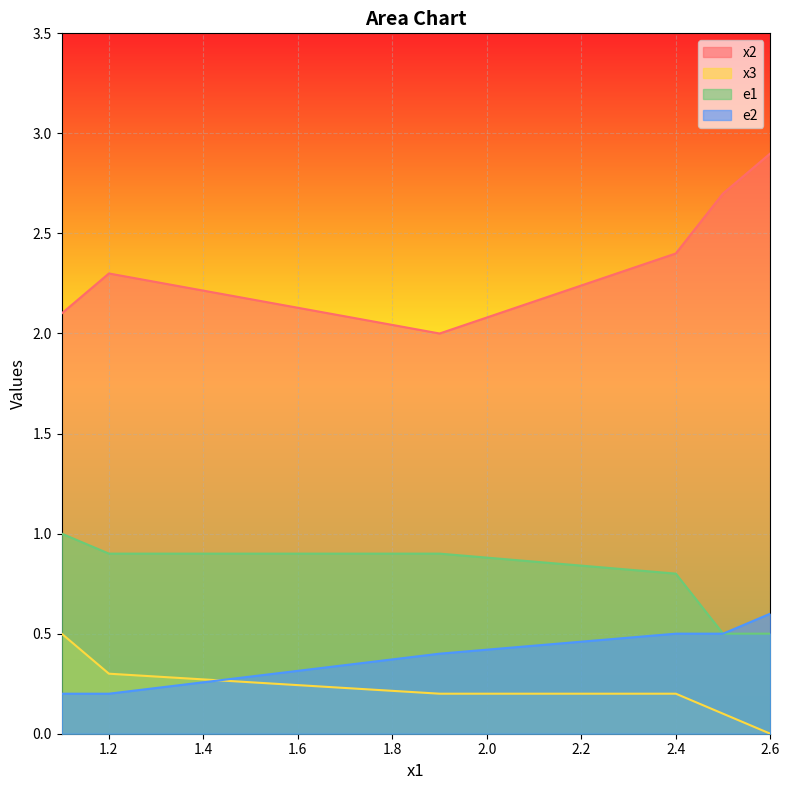

How many data points does each series have?

6